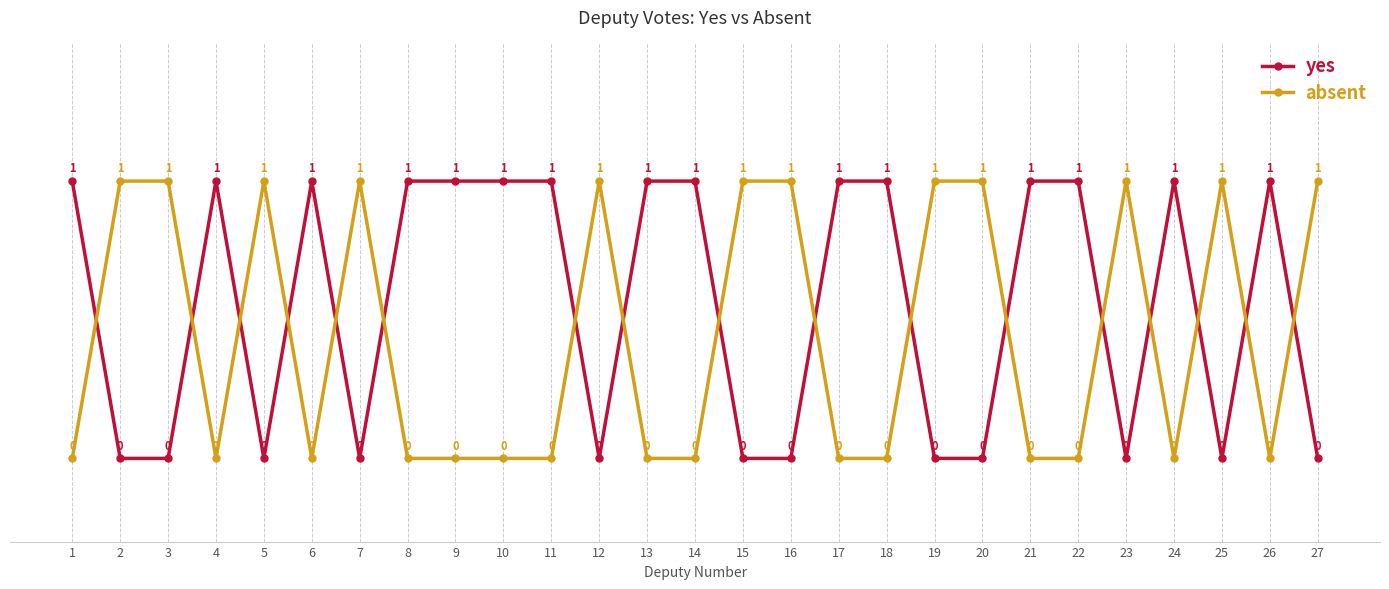

Is the value of yes at 14 greater than the value of absent at 11?

Yes